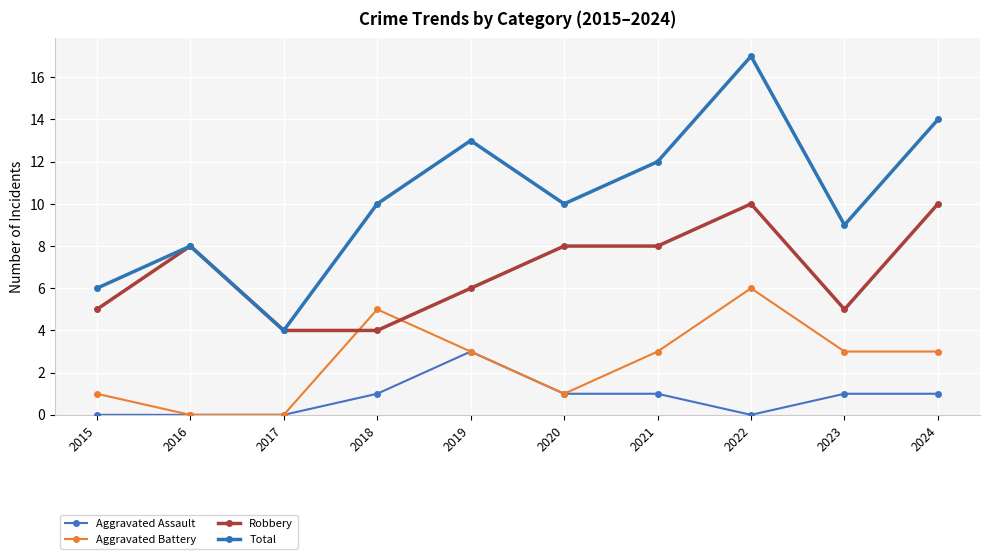

What is the sum of all Aggravated Battery values?

25